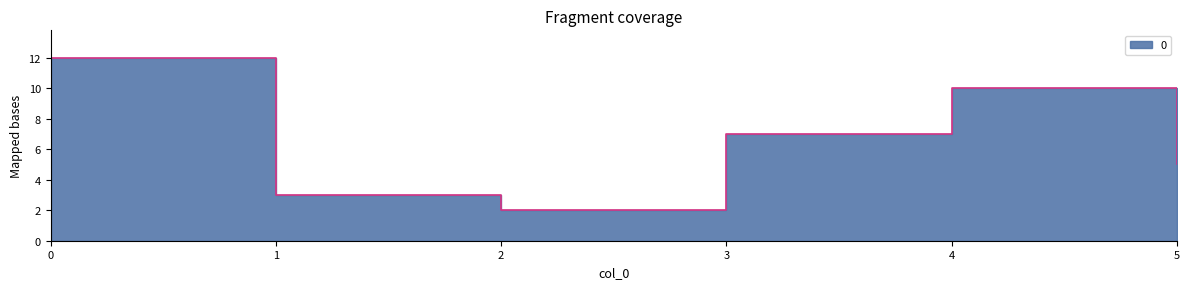

What is the average value?

6